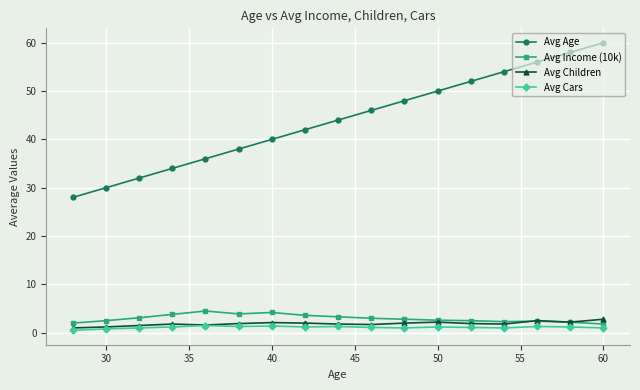

What is the average value of the Avg Cars series?

1.1